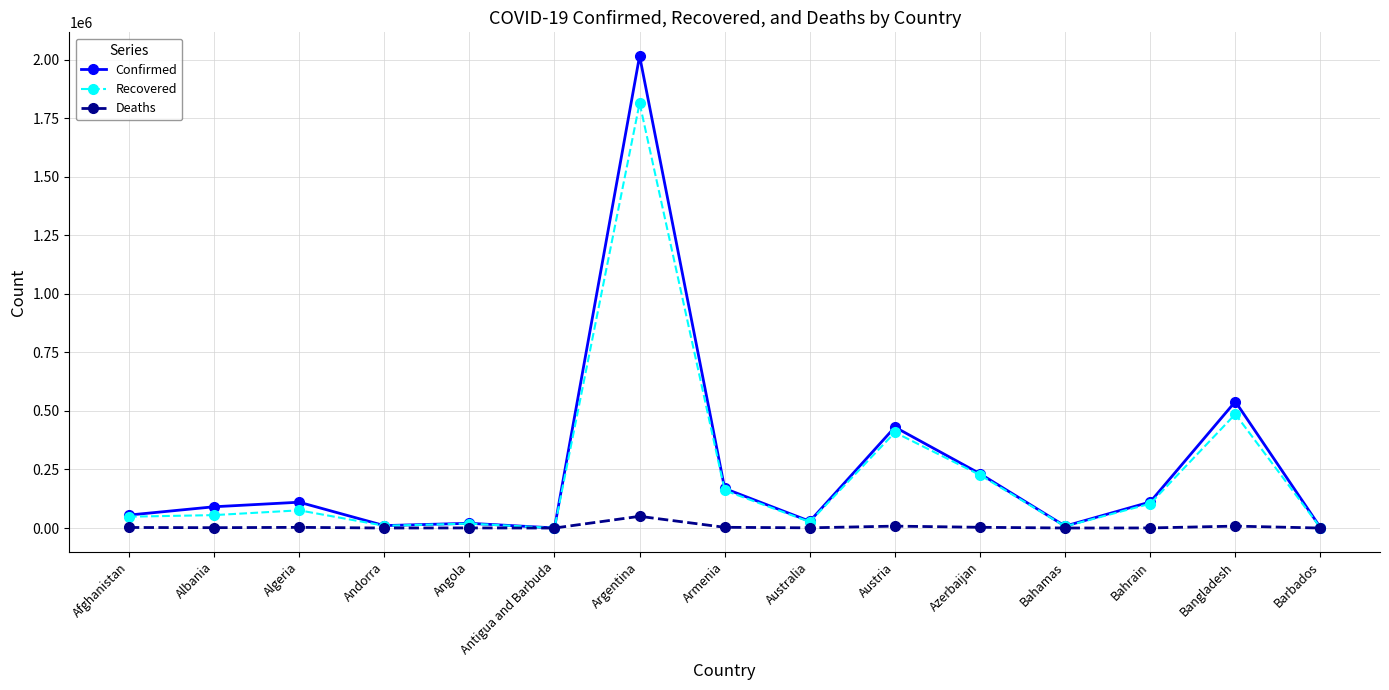

Is it true that Recovered equals 1814160 at Argentina?

True